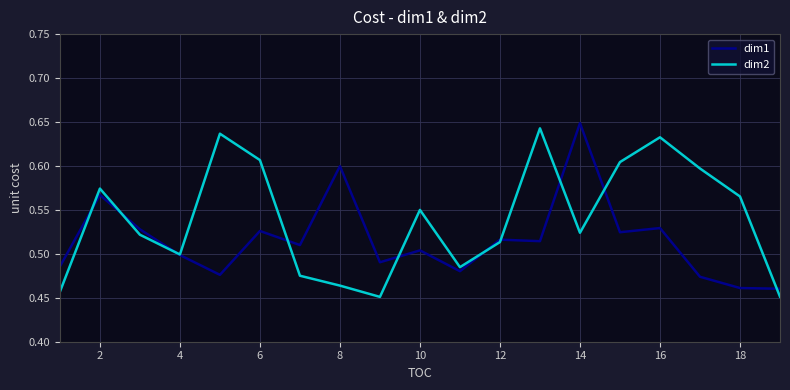

List the series in order of their overall mean, lowest first.

dim1, dim2